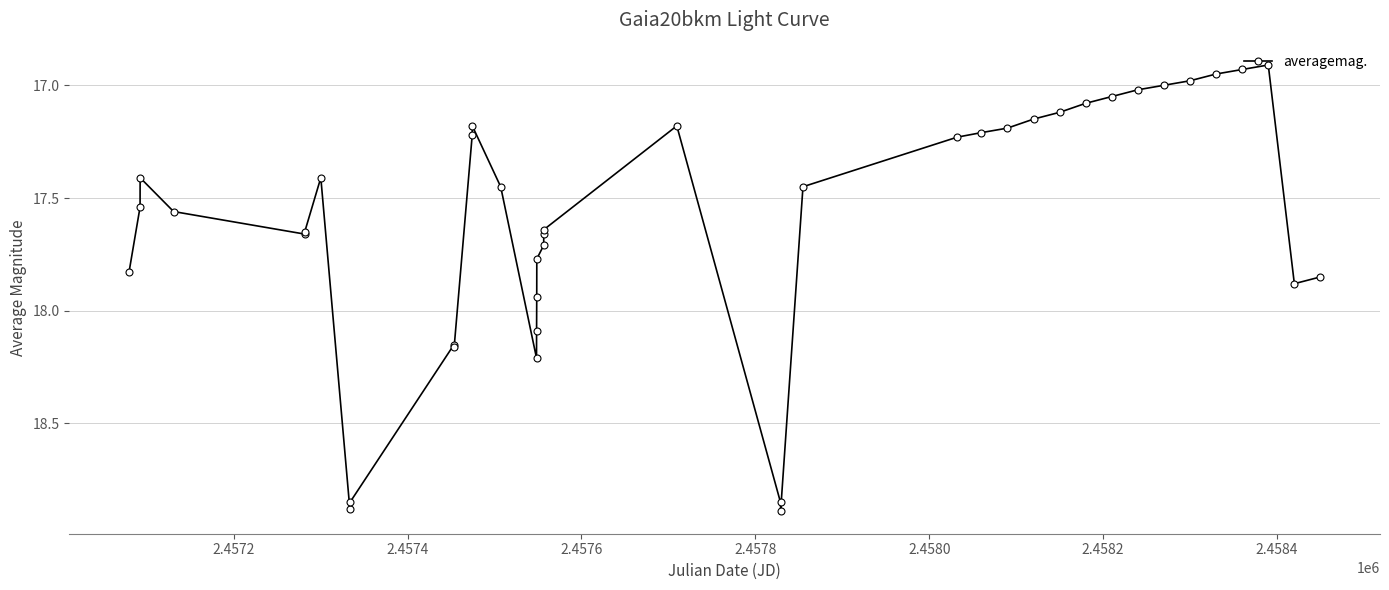

What is the sum of all values?

703.9